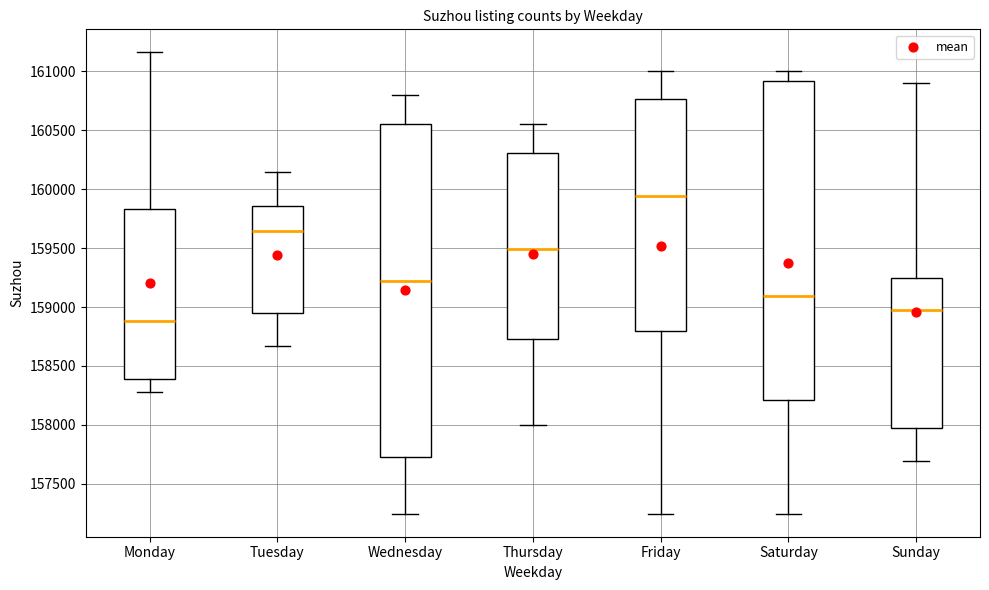

Reading left to right, transcribe this box plot: for each box, give where its median line is, the range the box spans, and where its two whiskers end, as read against the y-axis. The values are not printed on the chart, so give them approximately, as read against the axis.

Monday: median 158900, box 158400 to 159850, whiskers 158300 to 161150
Tuesday: median 159650, box 158950 to 159850, whiskers 158650 to 160150
Wednesday: median 159200, box 157700 to 160550, whiskers 157250 to 160800
Thursday: median 159500, box 158750 to 160300, whiskers 158000 to 160550
Friday: median 159950, box 158800 to 160750, whiskers 157250 to 161000
Saturday: median 159100, box 158200 to 160900, whiskers 157250 to 161000
Sunday: median 159000, box 157950 to 159250, whiskers 157700 to 160900